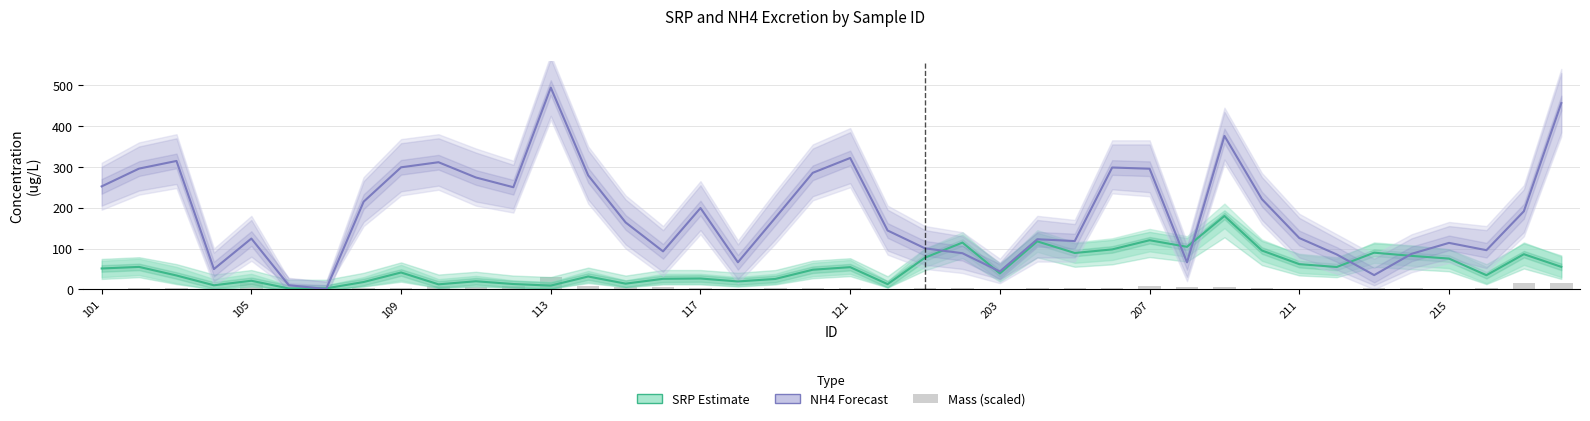

What is the difference between the SRP (Estimate) values at 12 and 19?

38.9